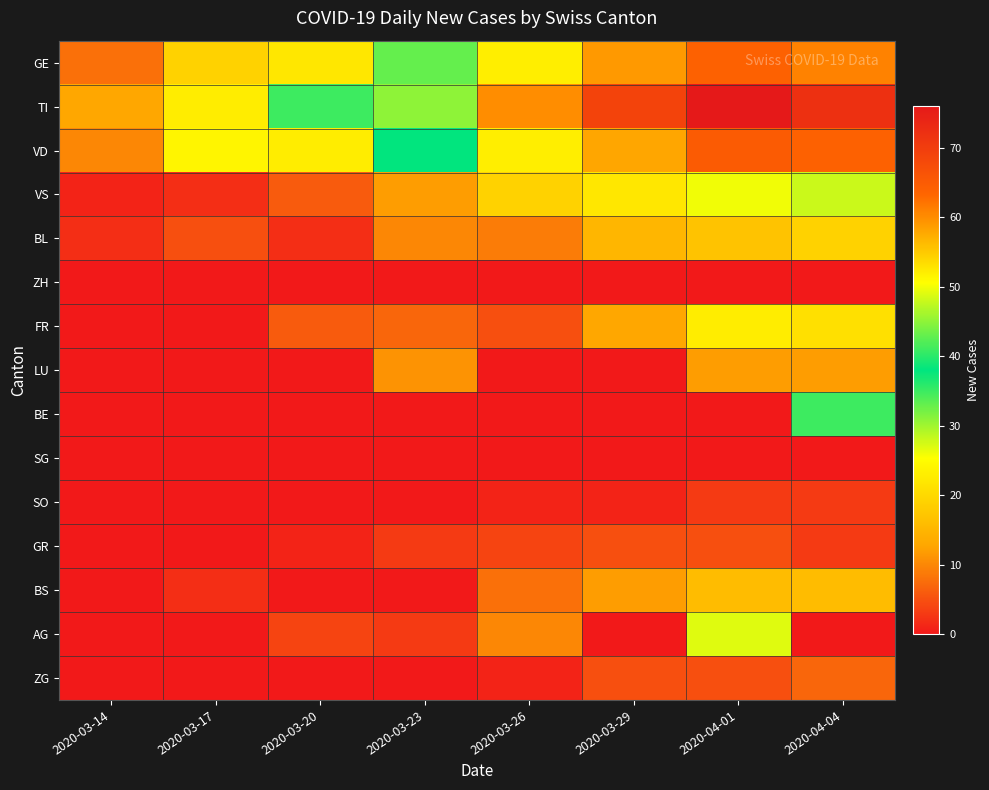

Reading left to right, transcribe all the data shown in this chart.

GE: 2020-03-14=8	2020-03-17=19	2020-03-20=22	2020-03-23=43	2020-03-26=52	2020-03-29=59	2020-04-01=64	2020-04-04=61
TI: 2020-03-14=13	2020-03-17=23	2020-03-20=35	2020-03-23=45	2020-03-26=60	2020-03-29=69	2020-04-01=76	2020-04-04=72
VD: 2020-03-14=10	2020-03-17=24	2020-03-20=23	2020-03-23=38	2020-03-26=52	2020-03-29=58	2020-04-01=65	2020-04-04=64
VS: 2020-03-14=1	2020-03-17=2	2020-03-20=6	2020-03-23=12	2020-03-26=19	2020-03-29=22	2020-04-01=26	2020-04-04=28
BL: 2020-03-14=2	2020-03-17=5	2020-03-20=2	2020-03-23=10	2020-03-26=9	2020-03-29=15	2020-04-01=17	2020-04-04=19
ZH: 2020-03-14=0	2020-03-17=0	2020-03-20=0	2020-03-23=0	2020-03-26=0	2020-03-29=0	2020-04-01=0	2020-04-04=0
FR: 2020-03-14=0	2020-03-17=0	2020-03-20=6	2020-03-23=7	2020-03-26=5	2020-03-29=13	2020-04-01=23	2020-04-04=21
LU: 2020-03-14=0	2020-03-17=0	2020-03-20=0	2020-03-23=11	2020-03-26=0	2020-03-29=0	2020-04-01=12	2020-04-04=12
BE: 2020-03-14=0	2020-03-17=0	2020-03-20=0	2020-03-23=0	2020-03-26=0	2020-03-29=0	2020-04-01=0	2020-04-04=35
SG: 2020-03-14=0	2020-03-17=0	2020-03-20=0	2020-03-23=0	2020-03-26=0	2020-03-29=0	2020-04-01=0	2020-04-04=0
SO: 2020-03-14=0	2020-03-17=0	2020-03-20=0	2020-03-23=0	2020-03-26=1	2020-03-29=1	2020-04-01=3	2020-04-04=3
GR: 2020-03-14=0	2020-03-17=0	2020-03-20=1	2020-03-23=3	2020-03-26=4	2020-03-29=5	2020-04-01=5	2020-04-04=3
BS: 2020-03-14=0	2020-03-17=2	2020-03-20=0	2020-03-23=0	2020-03-26=8	2020-03-29=12	2020-04-01=16	2020-04-04=16
AG: 2020-03-14=0	2020-03-17=0	2020-03-20=4	2020-03-23=3	2020-03-26=10	2020-03-29=0	2020-04-01=27	2020-04-04=0
ZG: 2020-03-14=0	2020-03-17=0	2020-03-20=0	2020-03-23=0	2020-03-26=1	2020-03-29=5	2020-04-01=5	2020-04-04=7